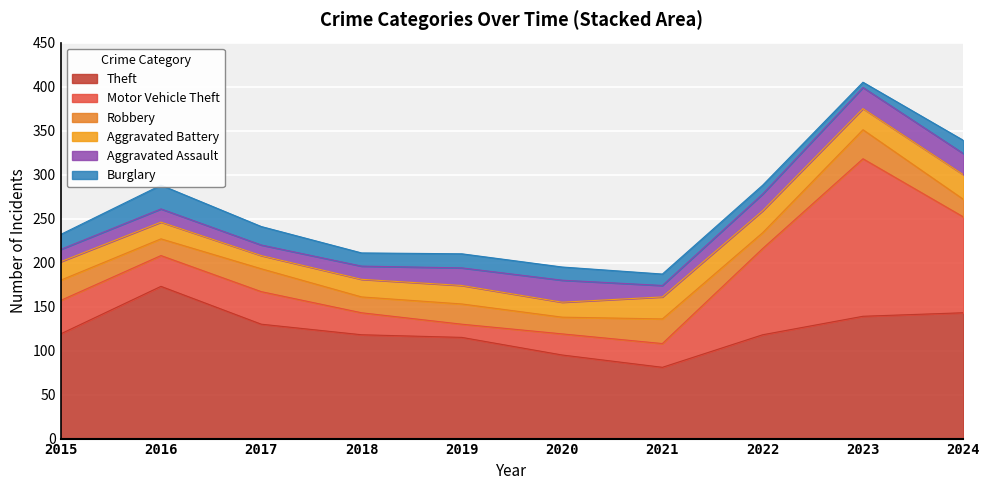

What is the smallest value displayed?

6